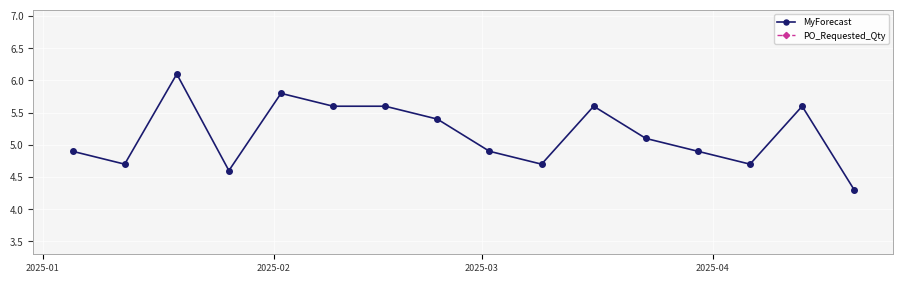

True or false: MyForecast has more than 1 points higher than both neighbors.

True